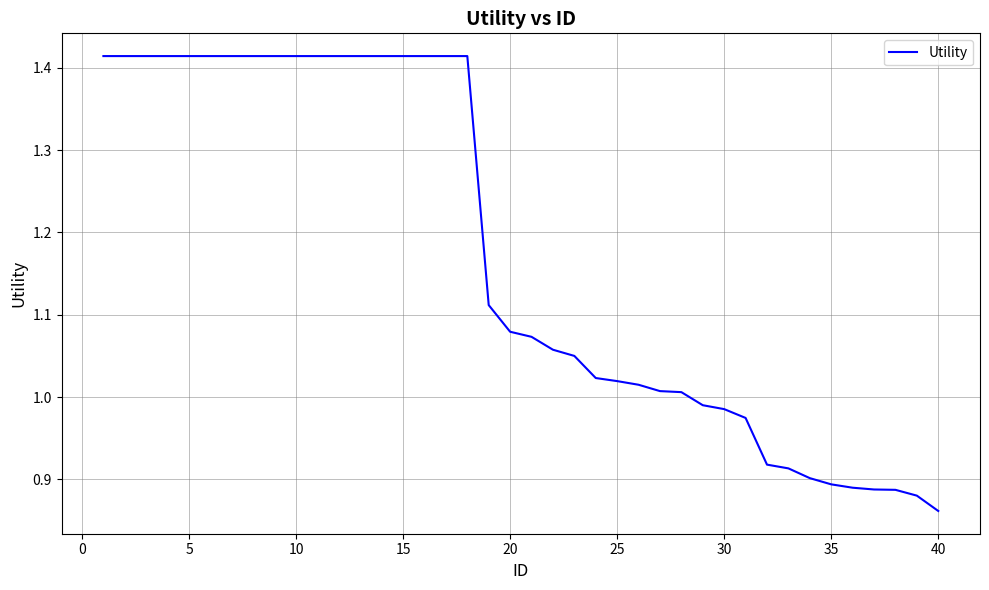

What is the difference between the maximum and minimum values?

0.6